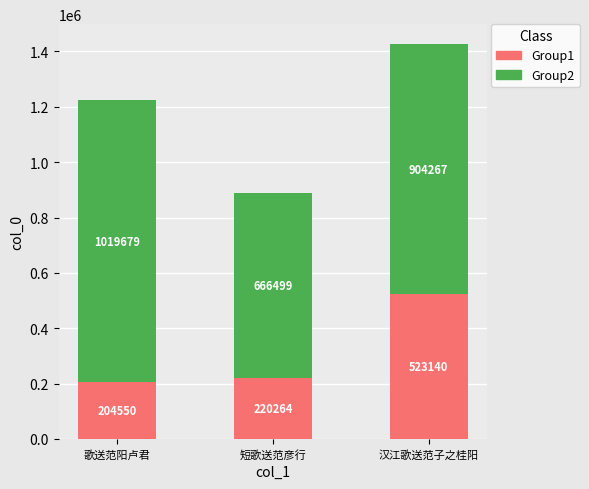

Read the Group1 value at 歌送范阳卢君, to the nearest 10.

204550